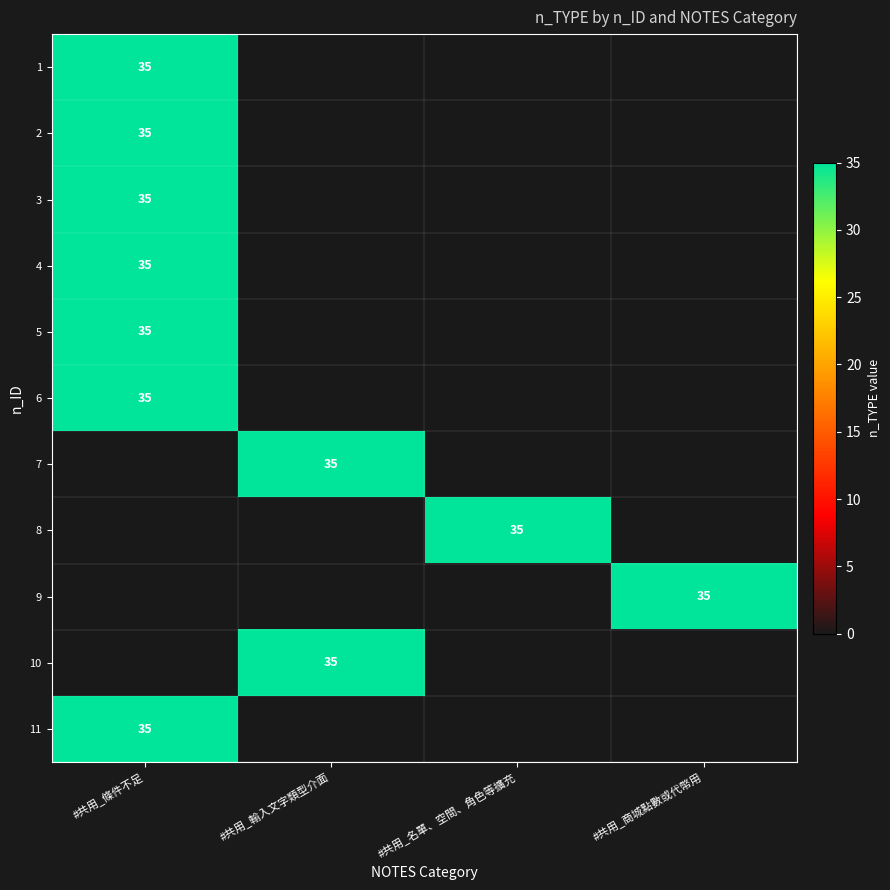

True or false: 3 has a value of 10 at #共用_條件不足.

False